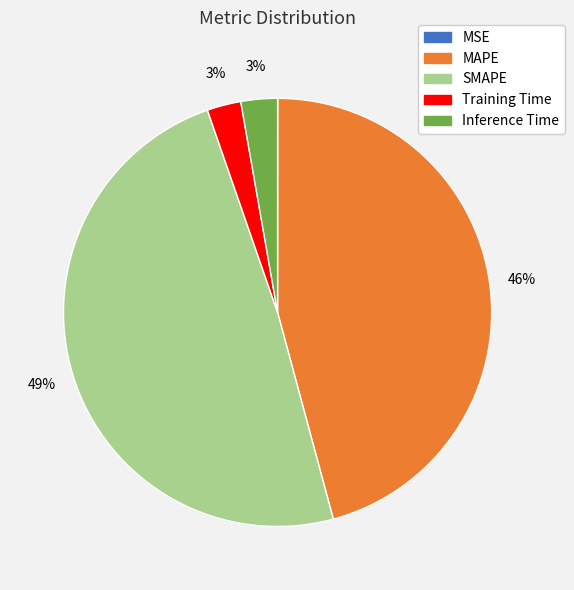

Which category has the biggest portion of the pie?

SMAPE